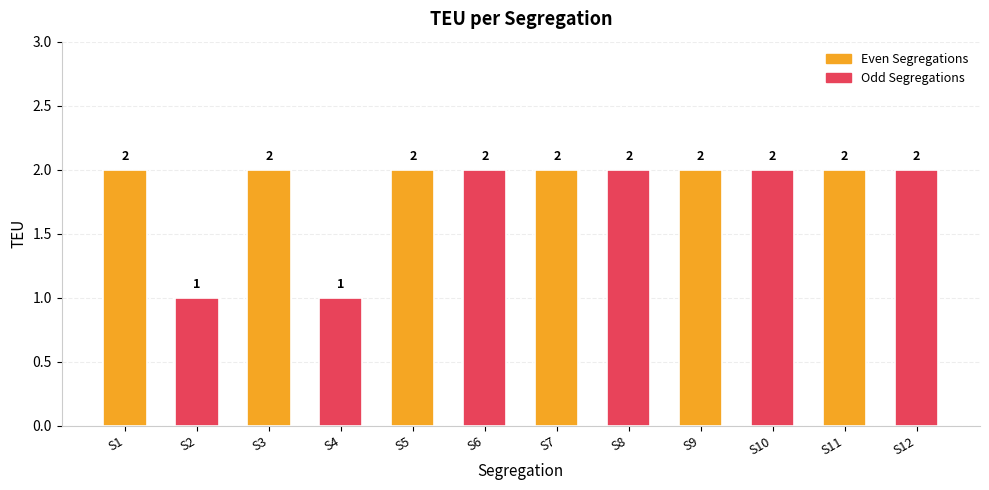

Reading right to left, list all the values displayed in this chart.

2	2	2	2	2	2	2	2	1	2	1	2